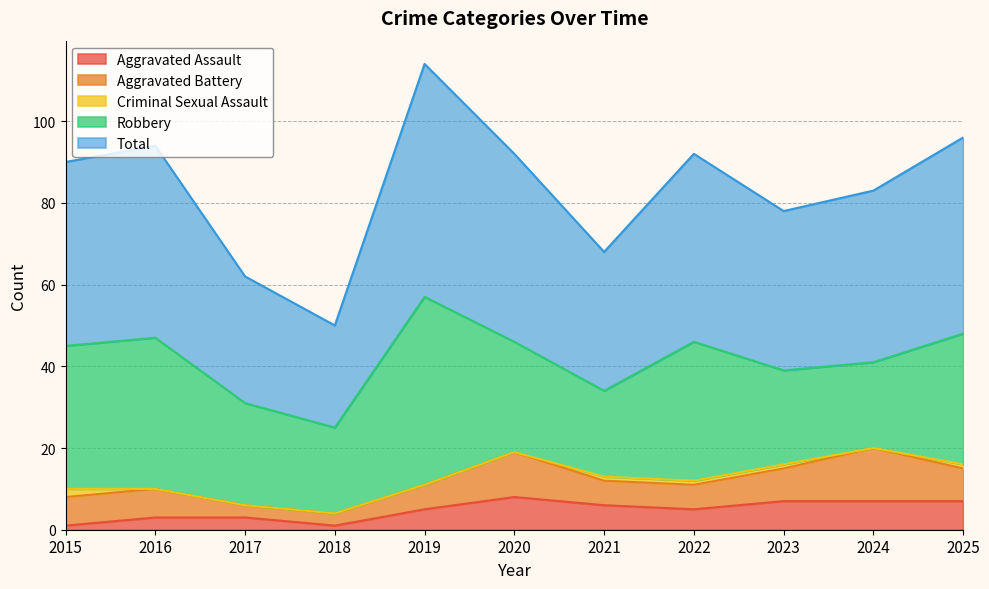

Which series has the widest spread of values?

Total